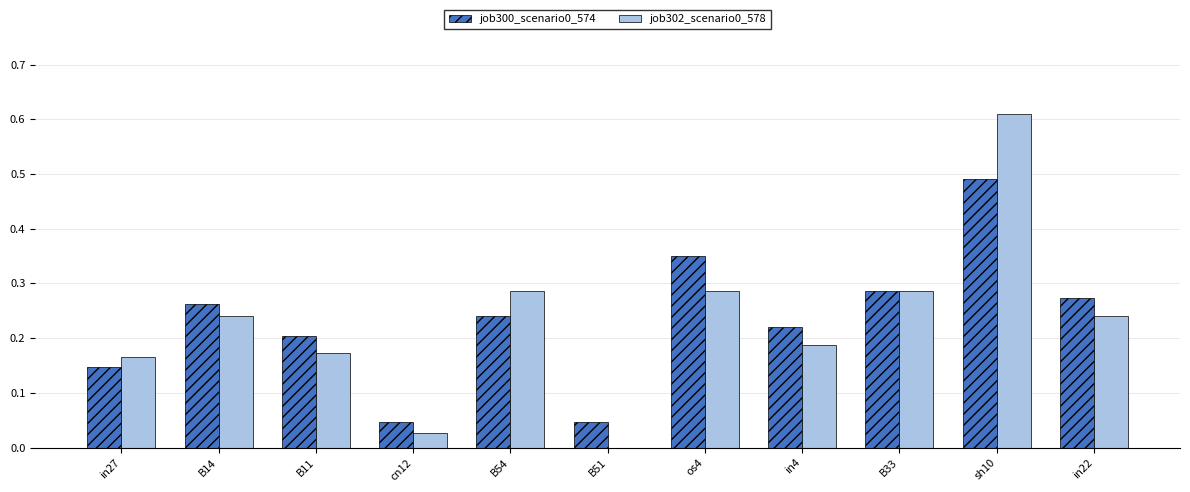

Is it true that job302_scenario0_578 equals 0.3 at in4?

False